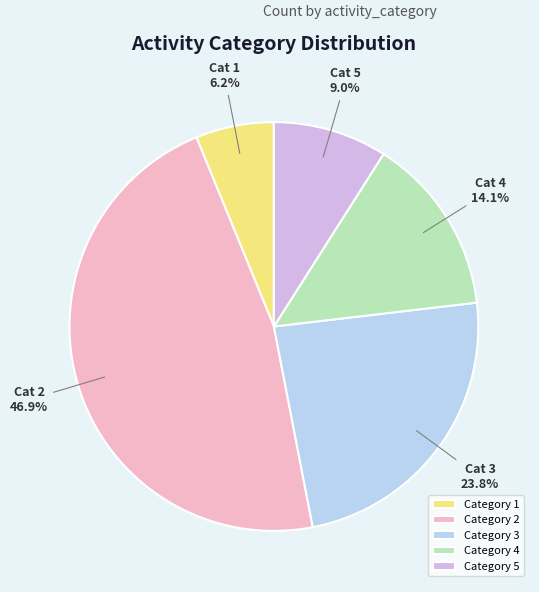

To the nearest percent, what is the difference between the largest and smallest slice percentages?

41%